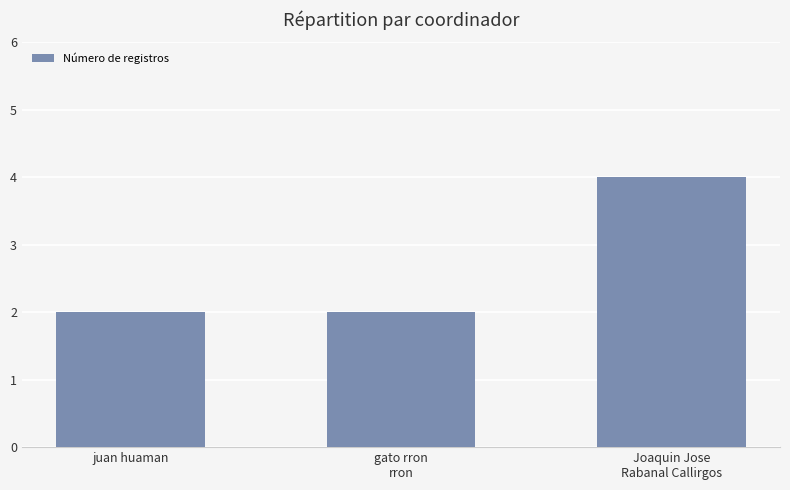

How many bars are there in total?

3